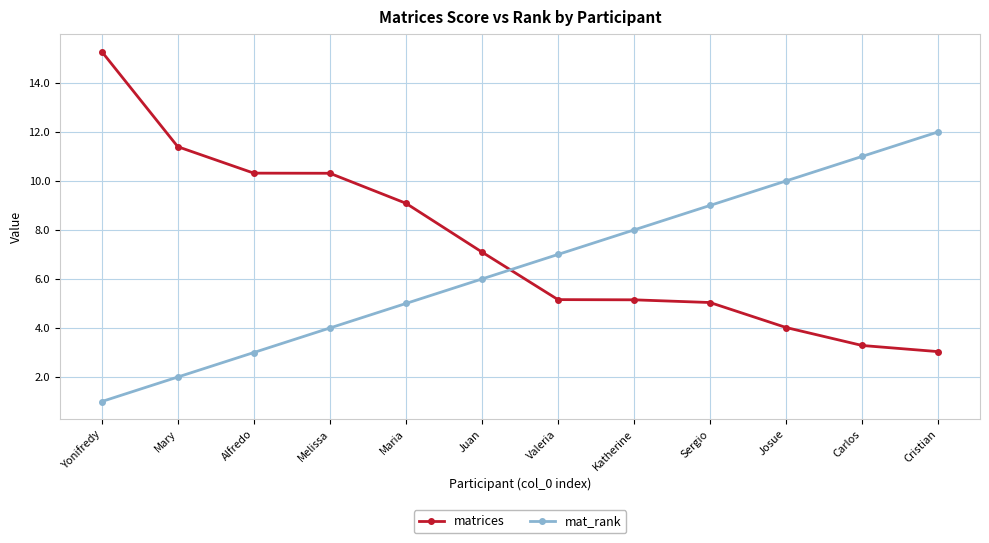

What is the total value across all series at Carlos?

14.3